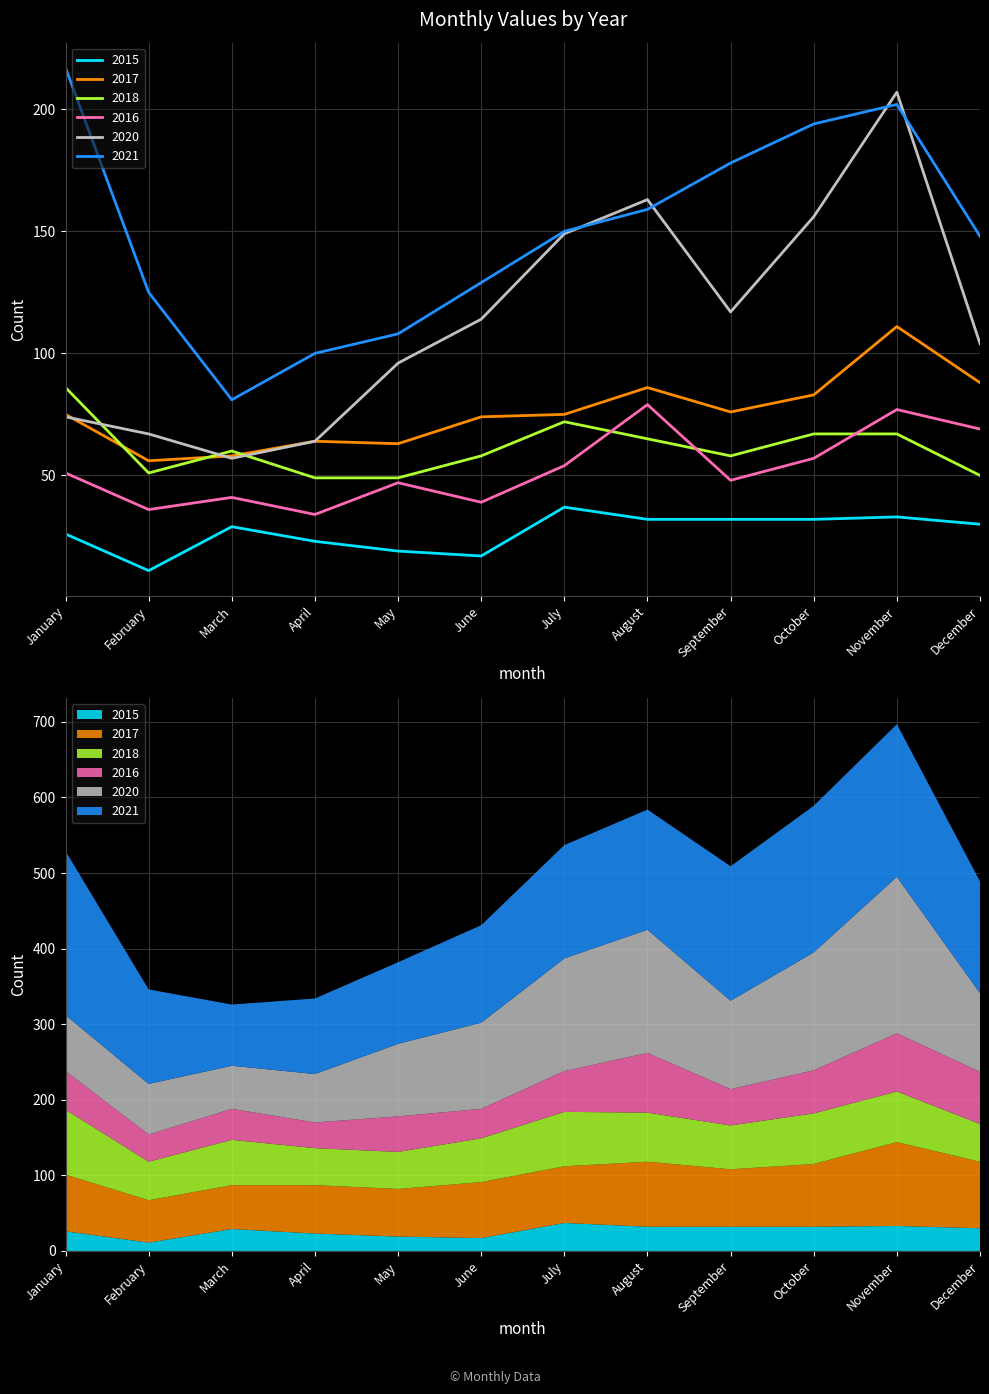

Does the chart have visible grid lines?

Yes